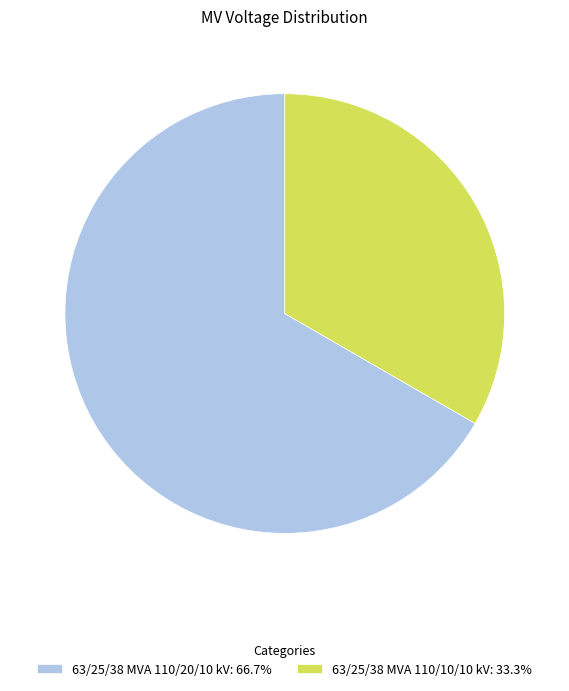

Between 63/25/38 MVA 110/20/10 kV and 63/25/38 MVA 110/10/10 kV, which is larger?

63/25/38 MVA 110/20/10 kV